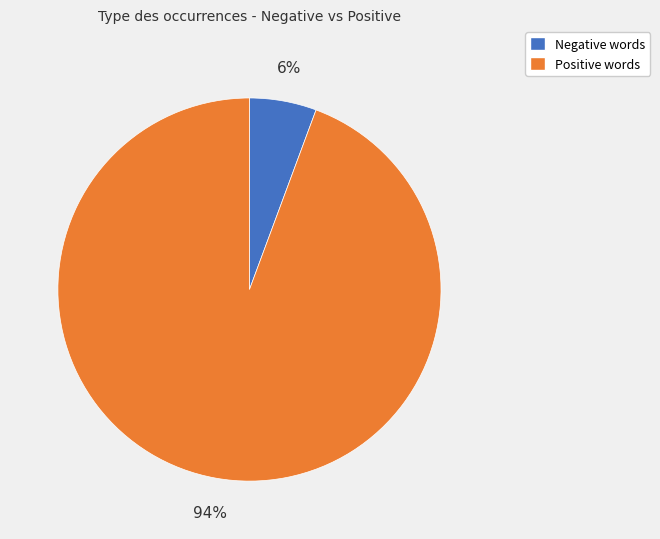

Is there any slice that represents more than half of the pie?

Yes